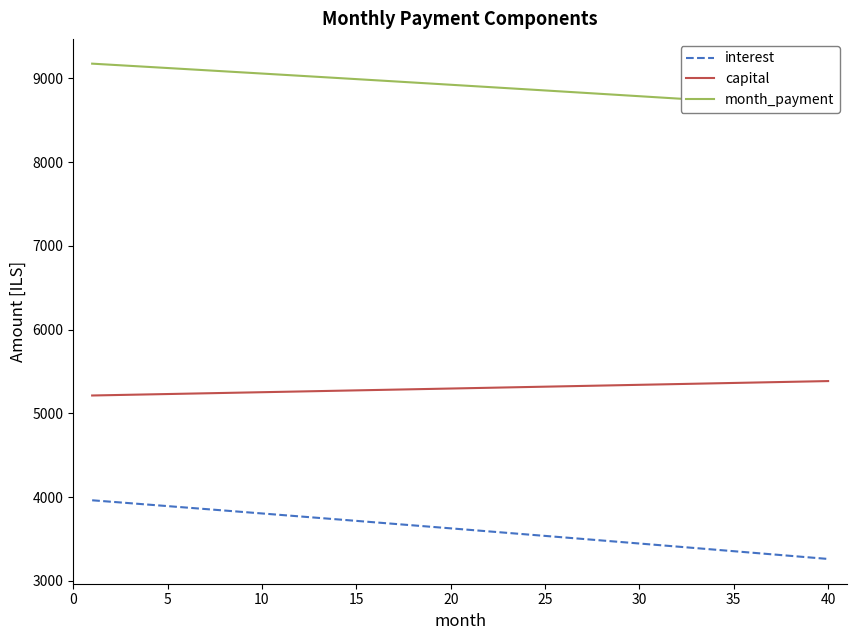

What is the value of the interest point at the 39th from the left?

3279.7